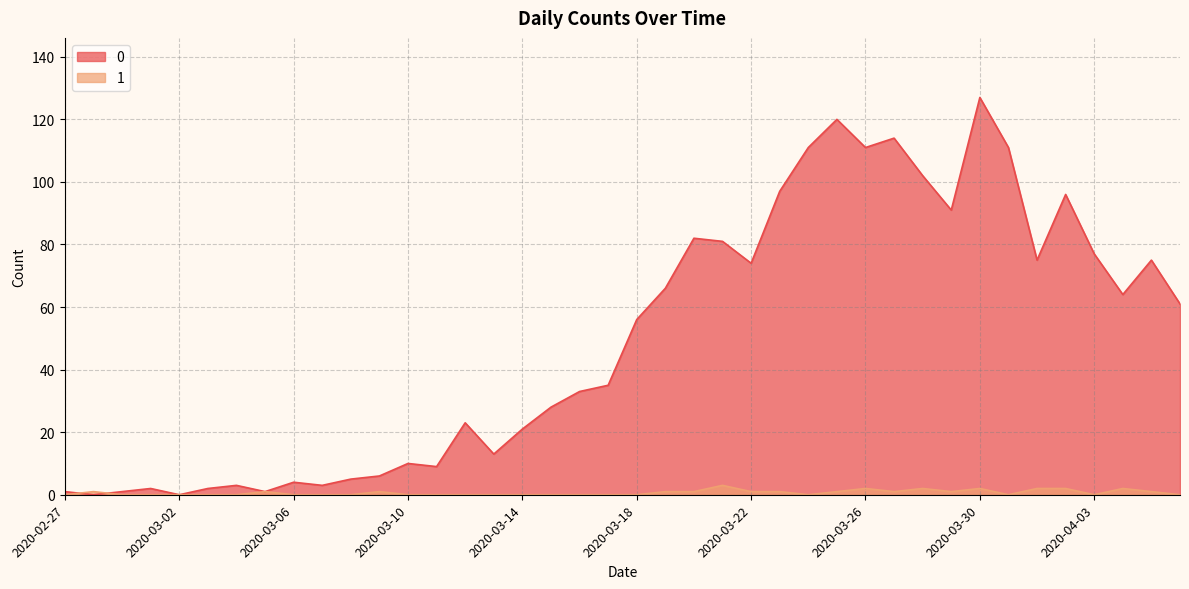

Where is the first local maximum for 1?

2020-02-28